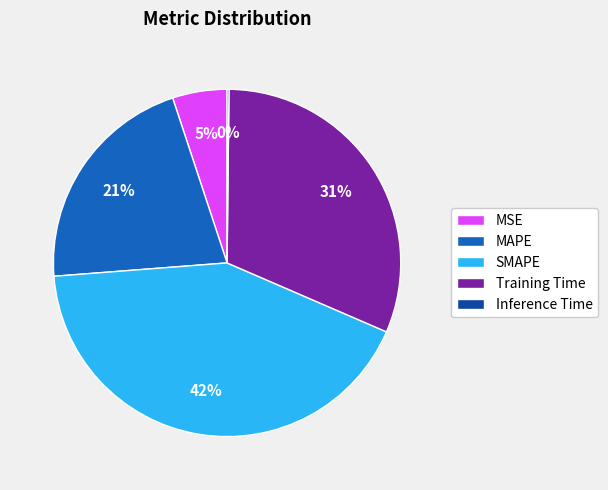

To the nearest percent, what portion does SMAPE represent?

42%